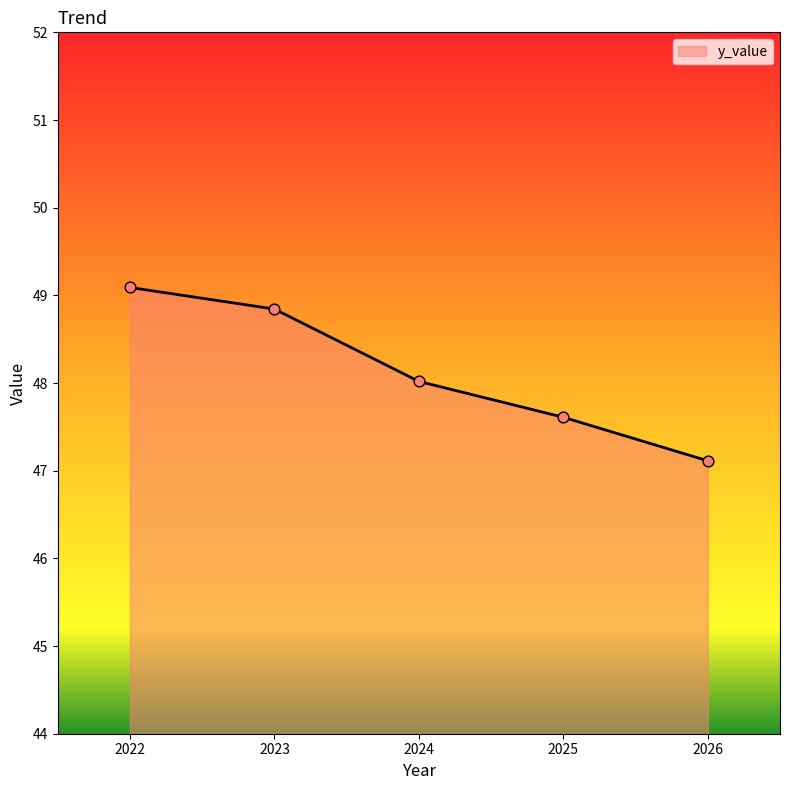

Approximately how many times larger is the value at 2022 compared to 2023?

1.0